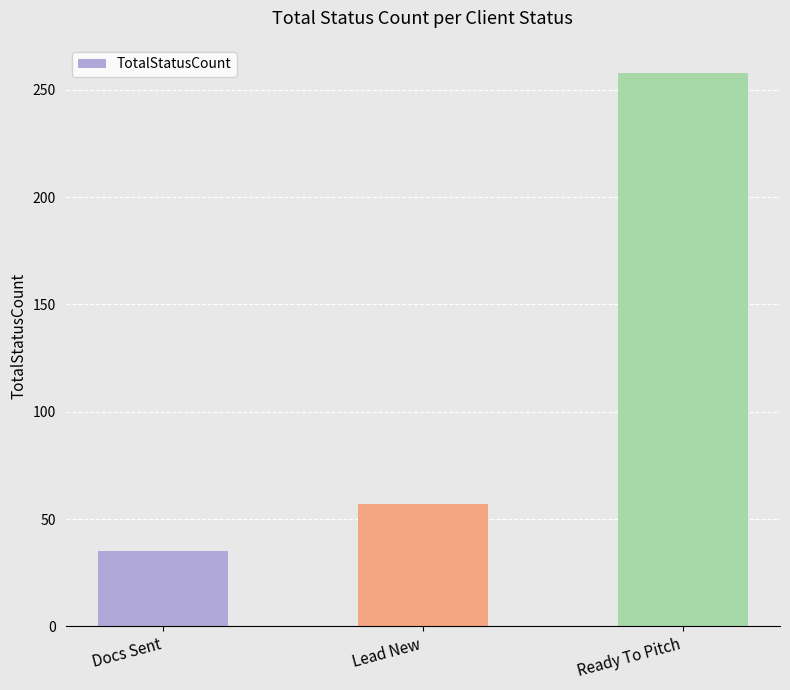

What position from the right is Ready To Pitch?

1